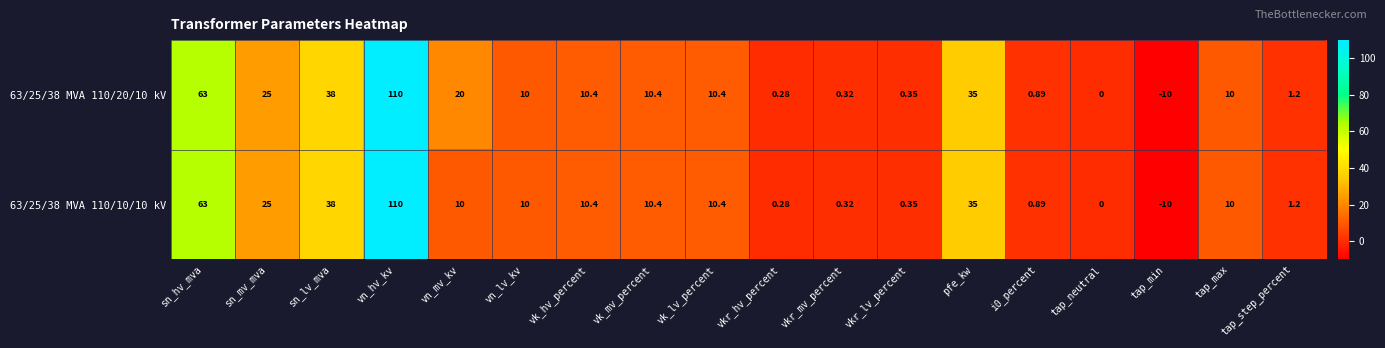

At which category is the sum across all series the highest?

vn_hv_kv